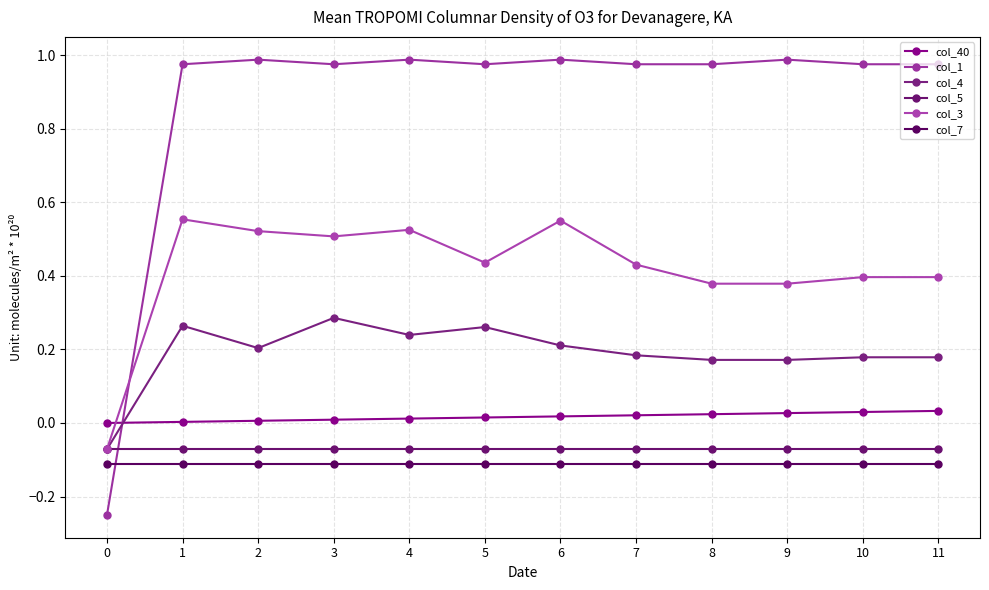

Does the chart have visible grid lines?

Yes